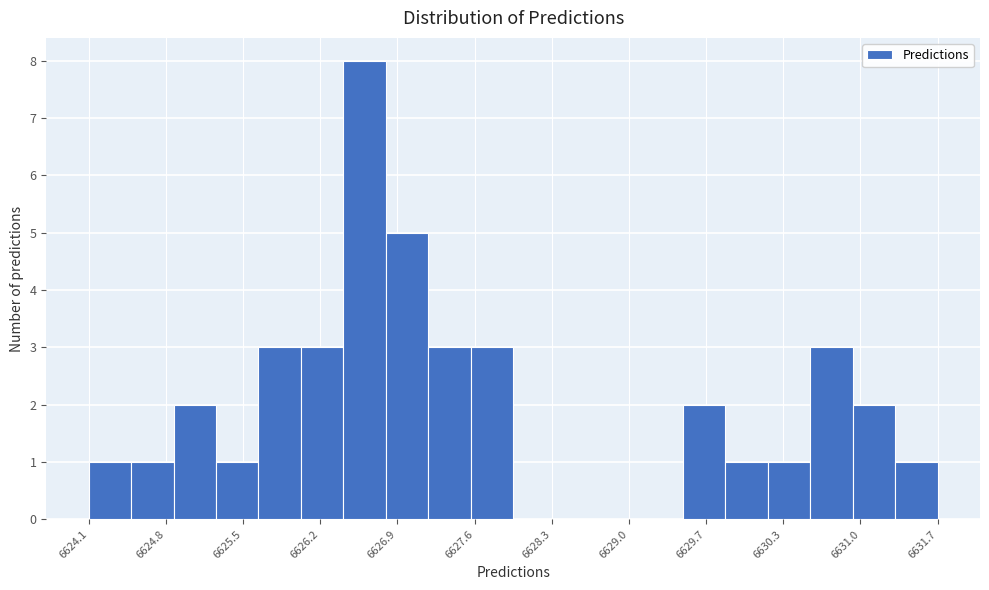

Read against the x-axis, roughly where is the centre of the tallest bar?

6626.6